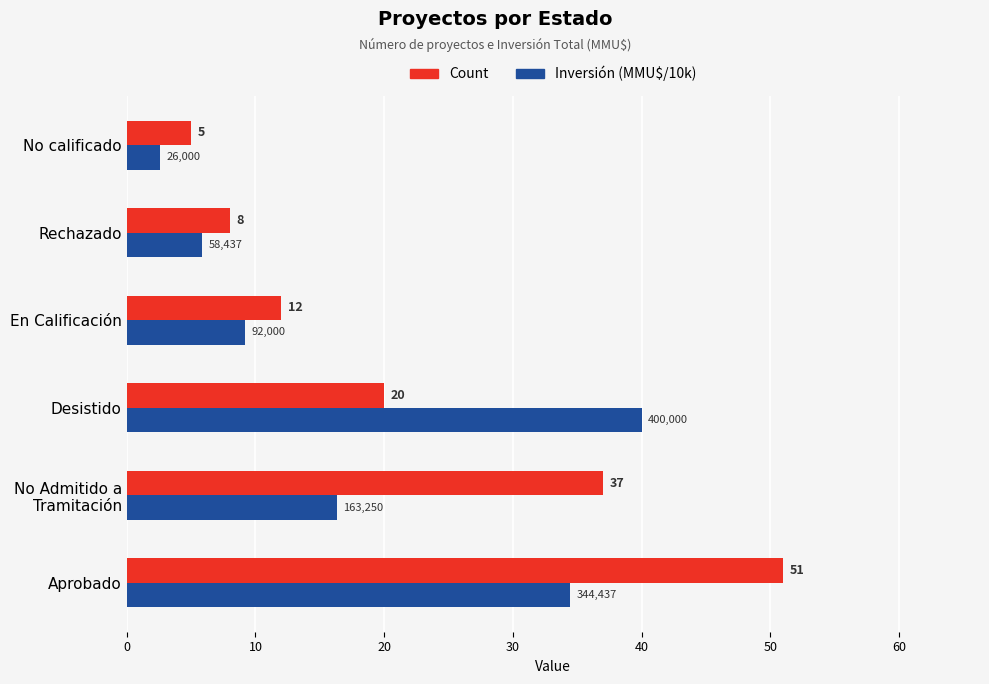

What value does the Inversión (MMU$/10k) series have at No calificado?

2.6